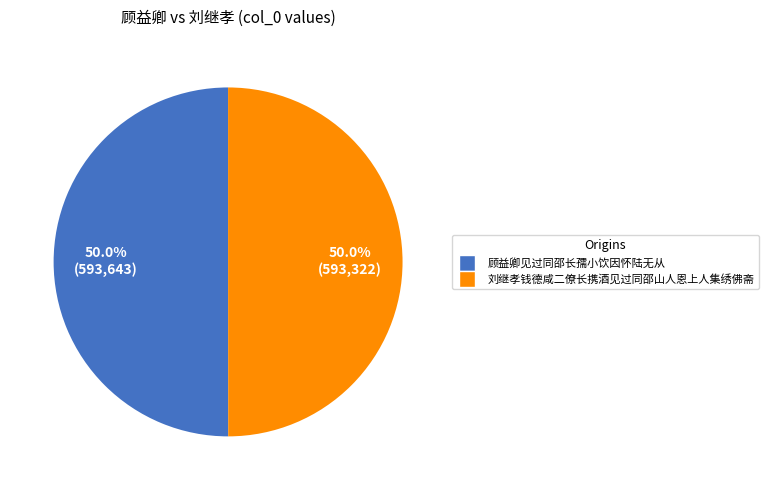

What is the ratio of the value at 顾益卿见过同邵长孺小饮因怀陆无从 to the value at 刘继孝钱德咸二僚长携酒见过同邵山人恩上人集绣佛斋?

1.0